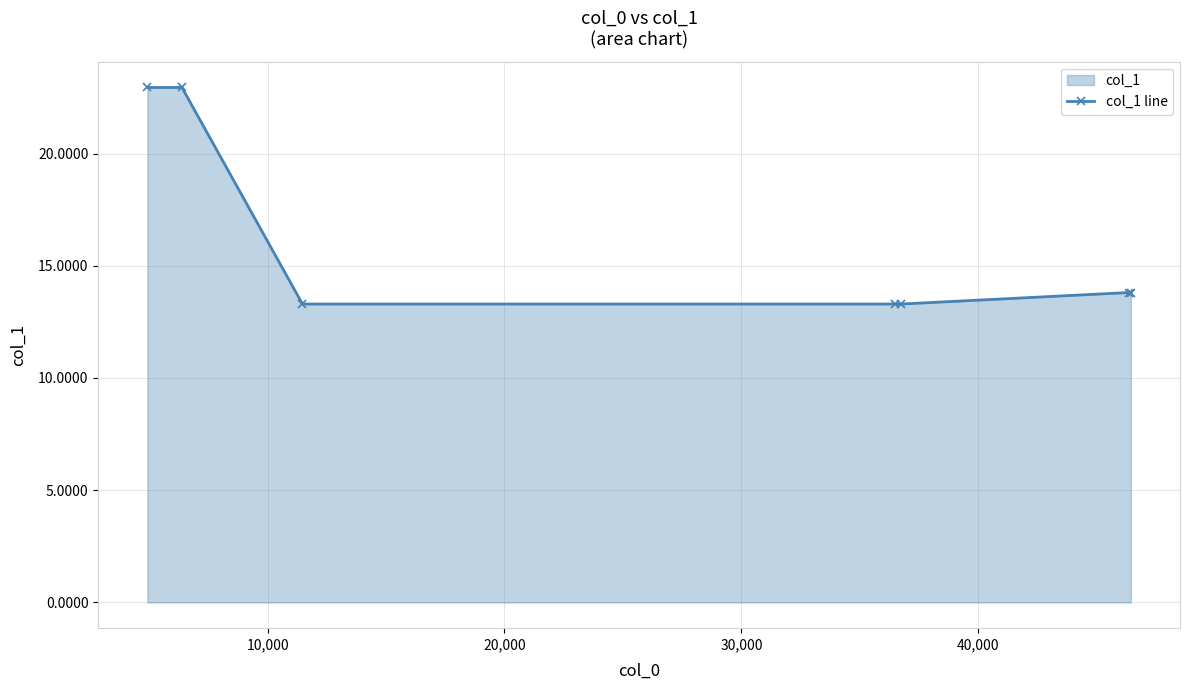

Reading left to right, transcribe all the data shown in this chart.

22.9	22.9	13.3	13.3	13.3	13.8	13.8